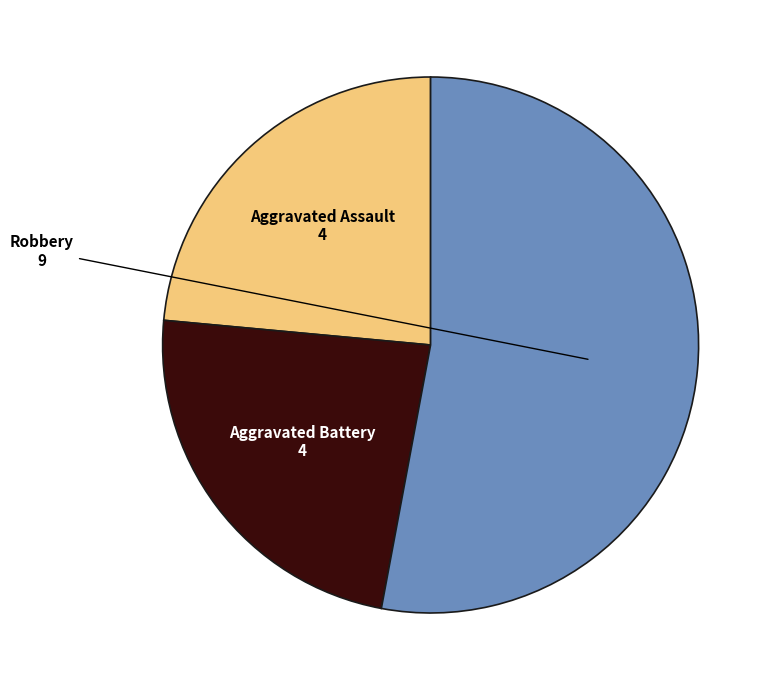

How many segments does this pie chart have?

3